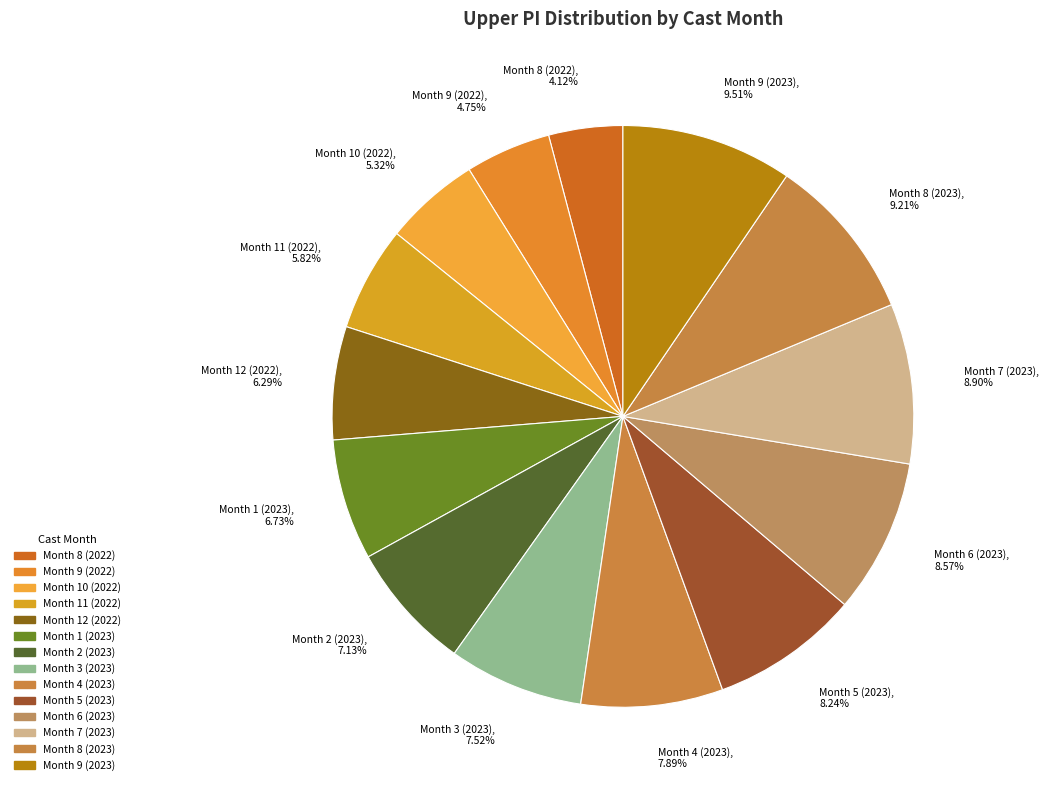

To the nearest percent, what is the difference between the largest and smallest slice percentages?

5%